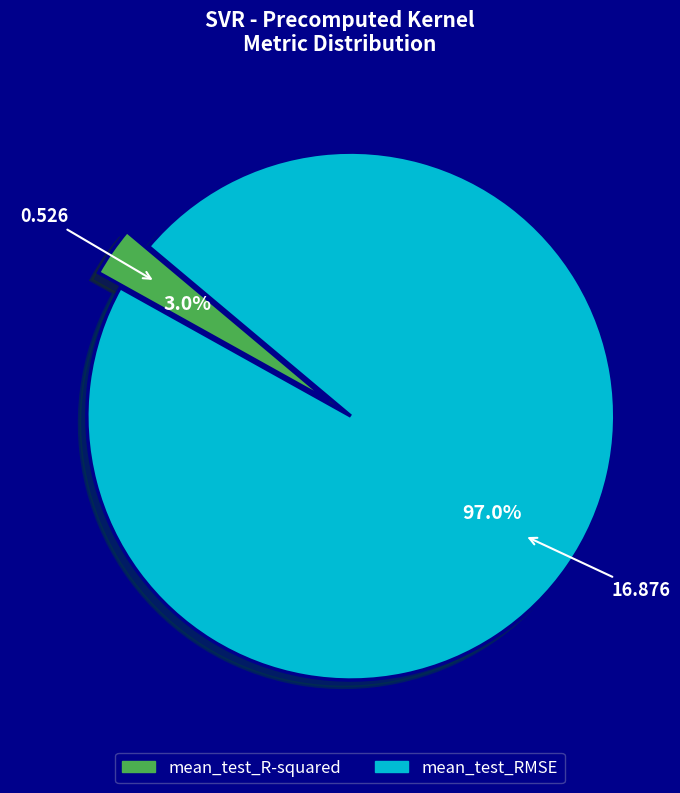

Which has a higher value, mean_test_R-squared or mean_test_RMSE?

mean_test_RMSE